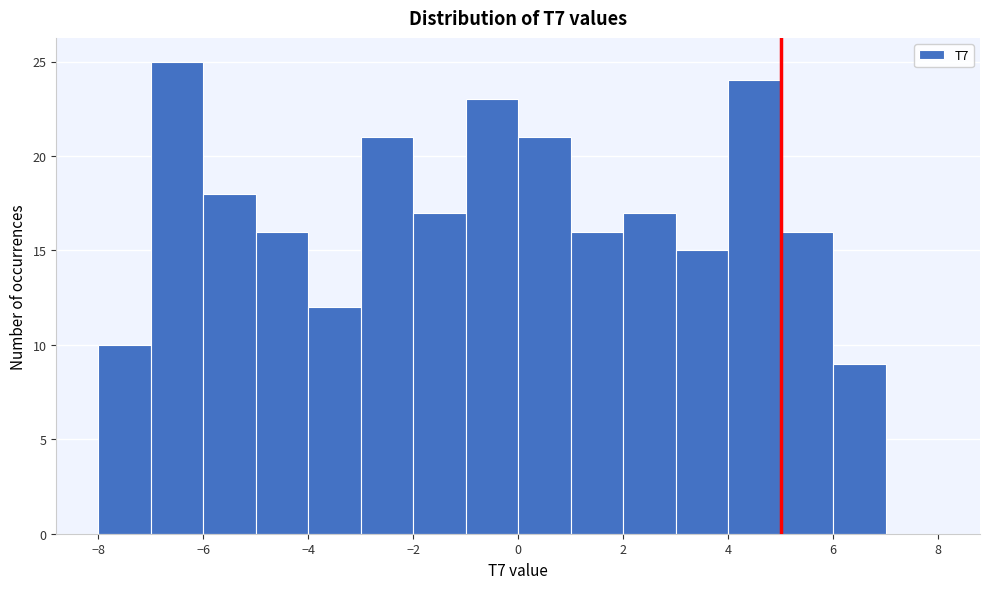

Which range on the x-axis has the tallest bar?

-7 to -6